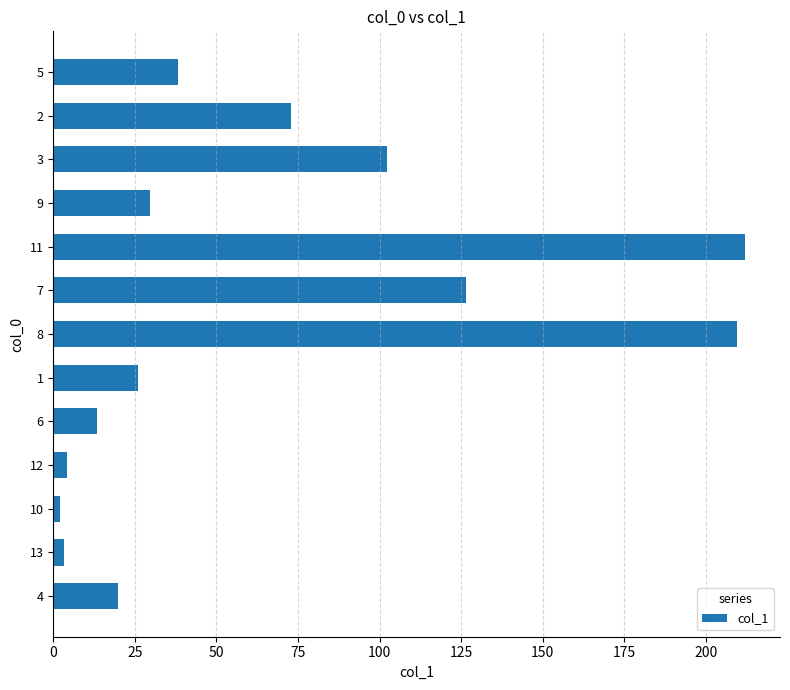

What is the sum of all values?

859.7